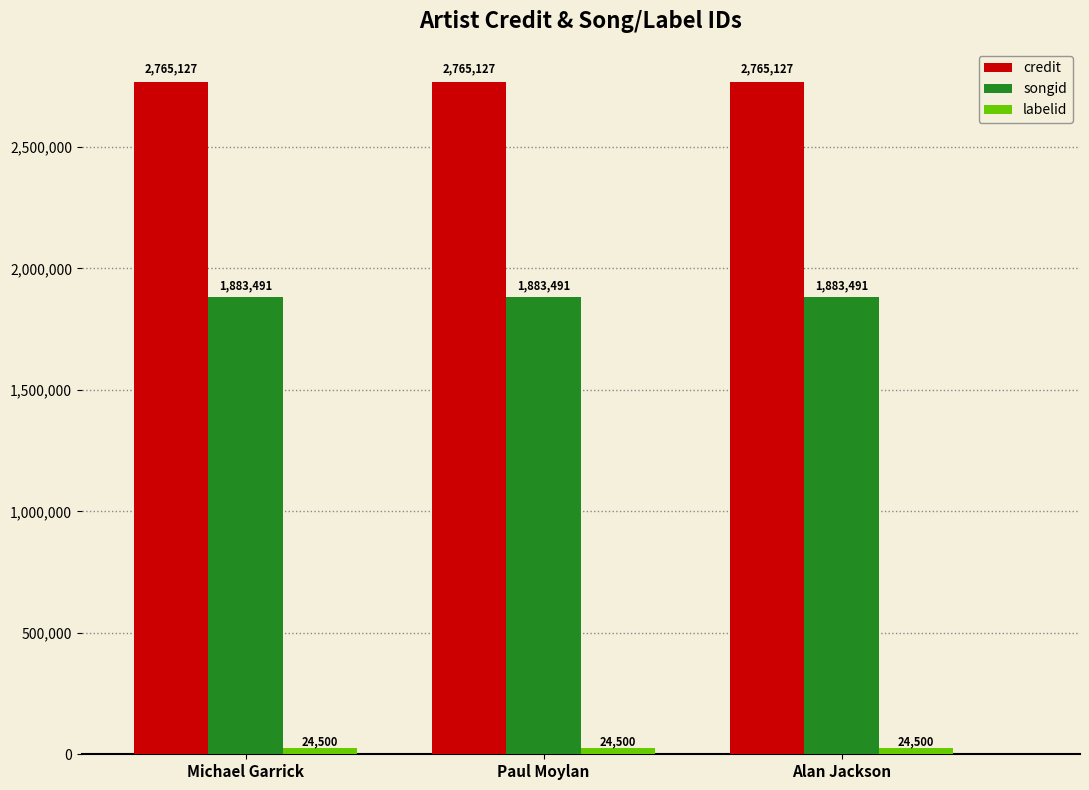

What is the total value across all series at Paul Moylan?

4673118